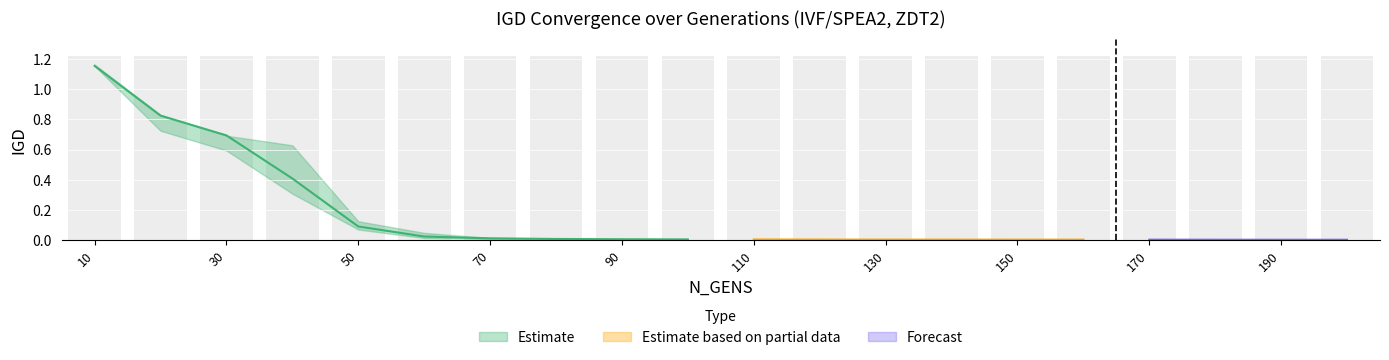

At which category does the chart reach its peak across all series?

10